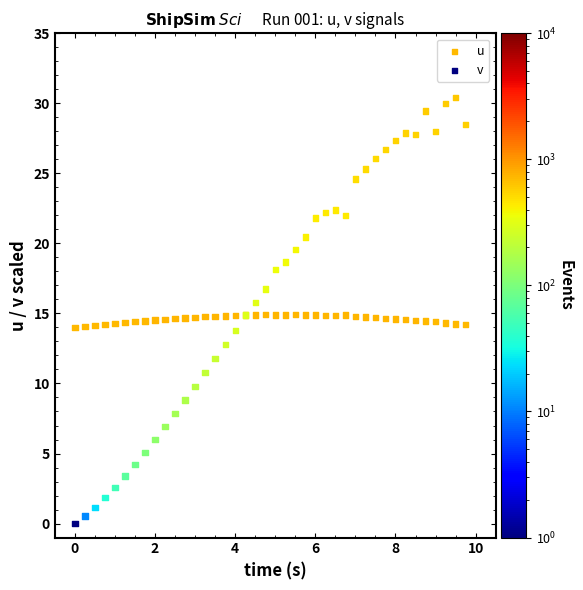

Which series contains the highest Y value?

v